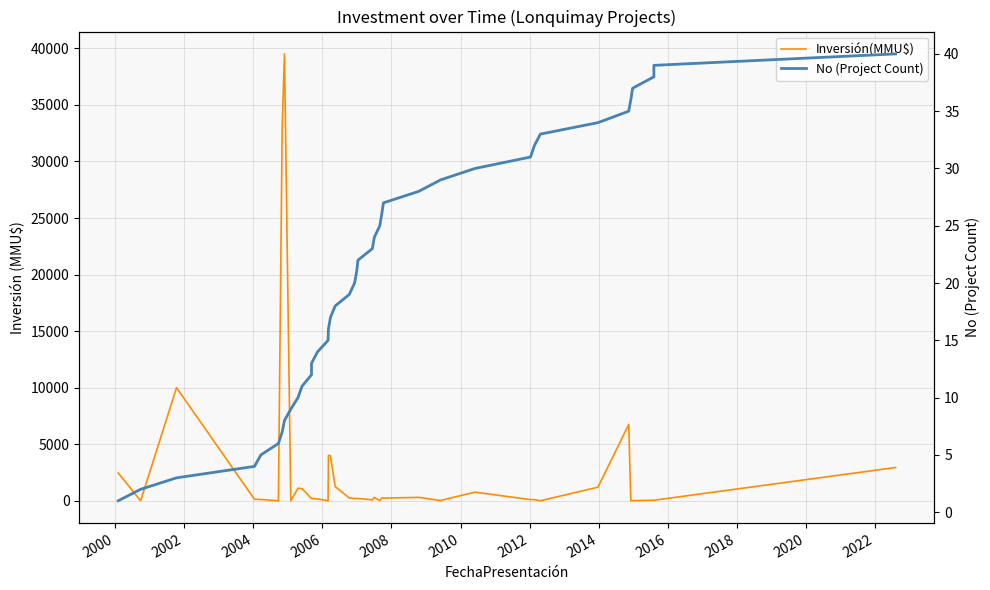

True or false: Inversión(MMU$) and No (Project Count) intersect in this chart.

True